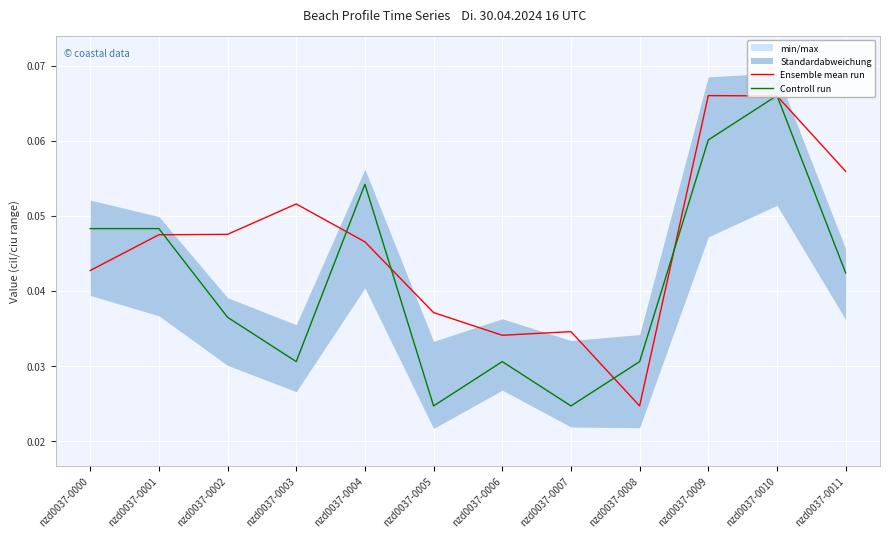

What is the highest value of the Ensemble mean run series?

0.1